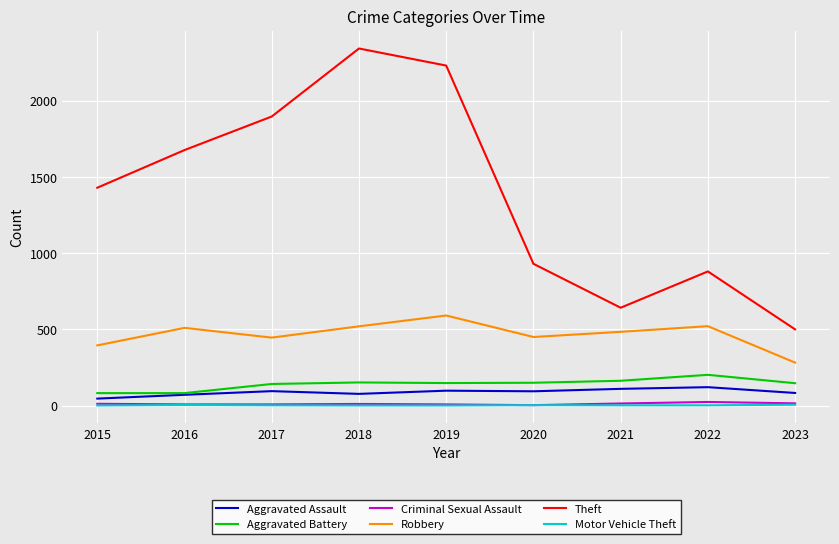

The value of Aggravated Battery at 2022 is 346. True or false?

False